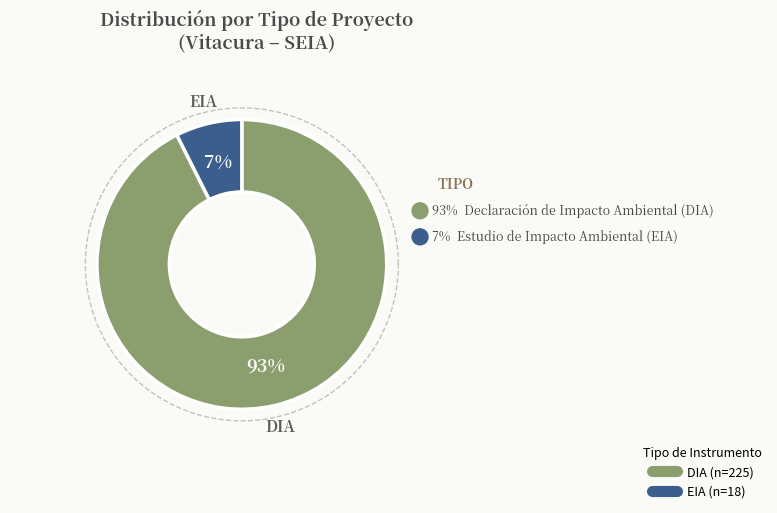

Which has a higher value, EIA or DIA?

DIA